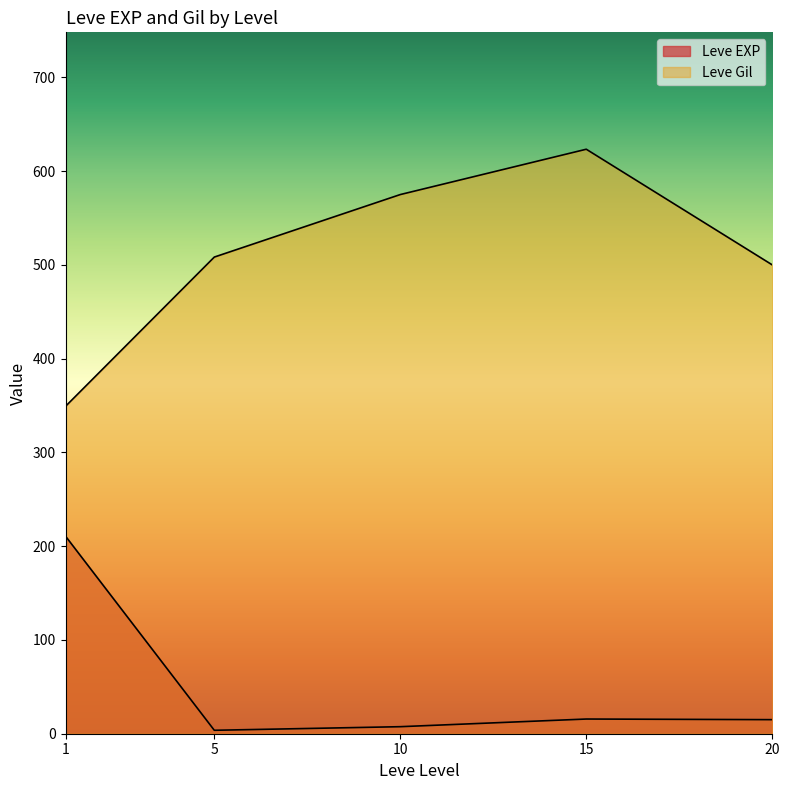

How many lines are shown in the chart?

2